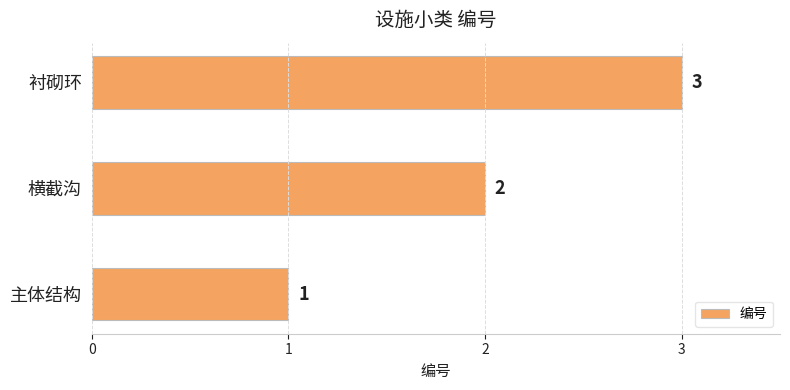

Rank the categories by value from lowest to highest.

主体结构, 横截沟, 衬砌环